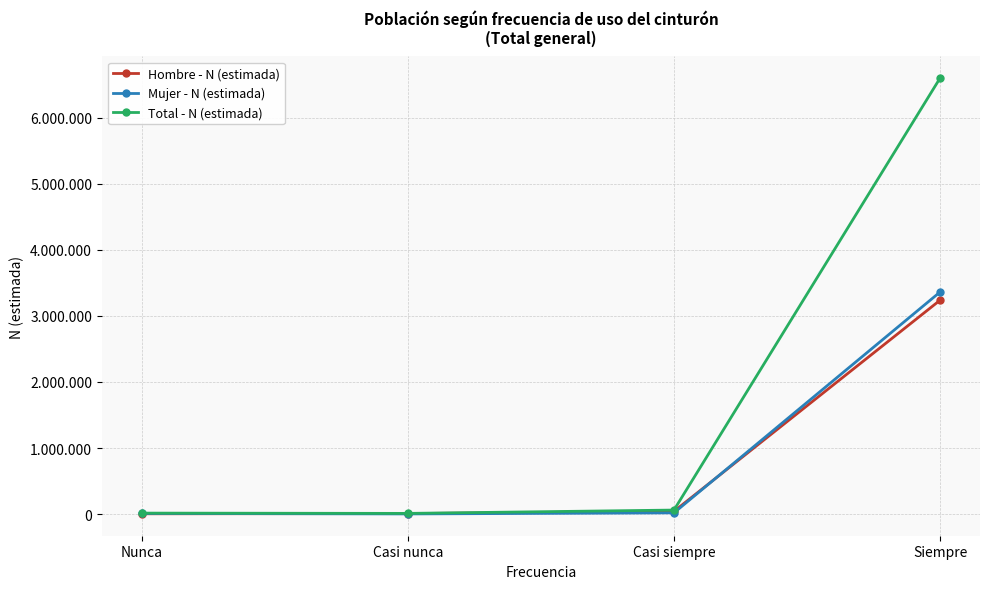

What is the difference between the Mujer - N (estimada) values at Nunca and Casi nunca?

7484